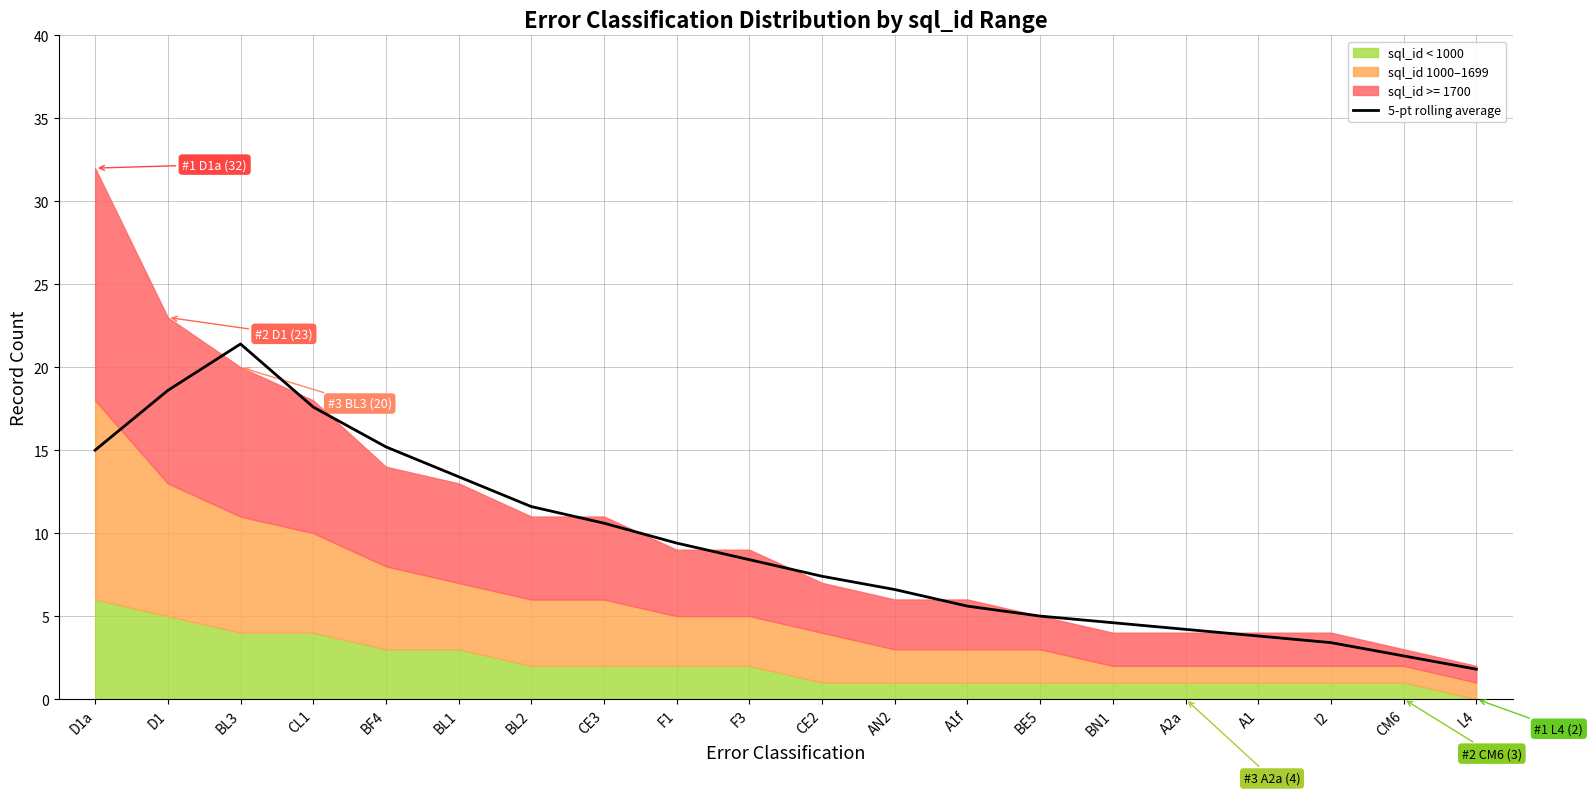

Reading left to right, extract all data points from this chart.

15.0	18.6	21.4	17.6	15.2	13.4	11.6	10.6	9.4	8.4	7.4	6.6	5.6	5.0	4.6	4.2	3.8	3.4	2.6	1.8